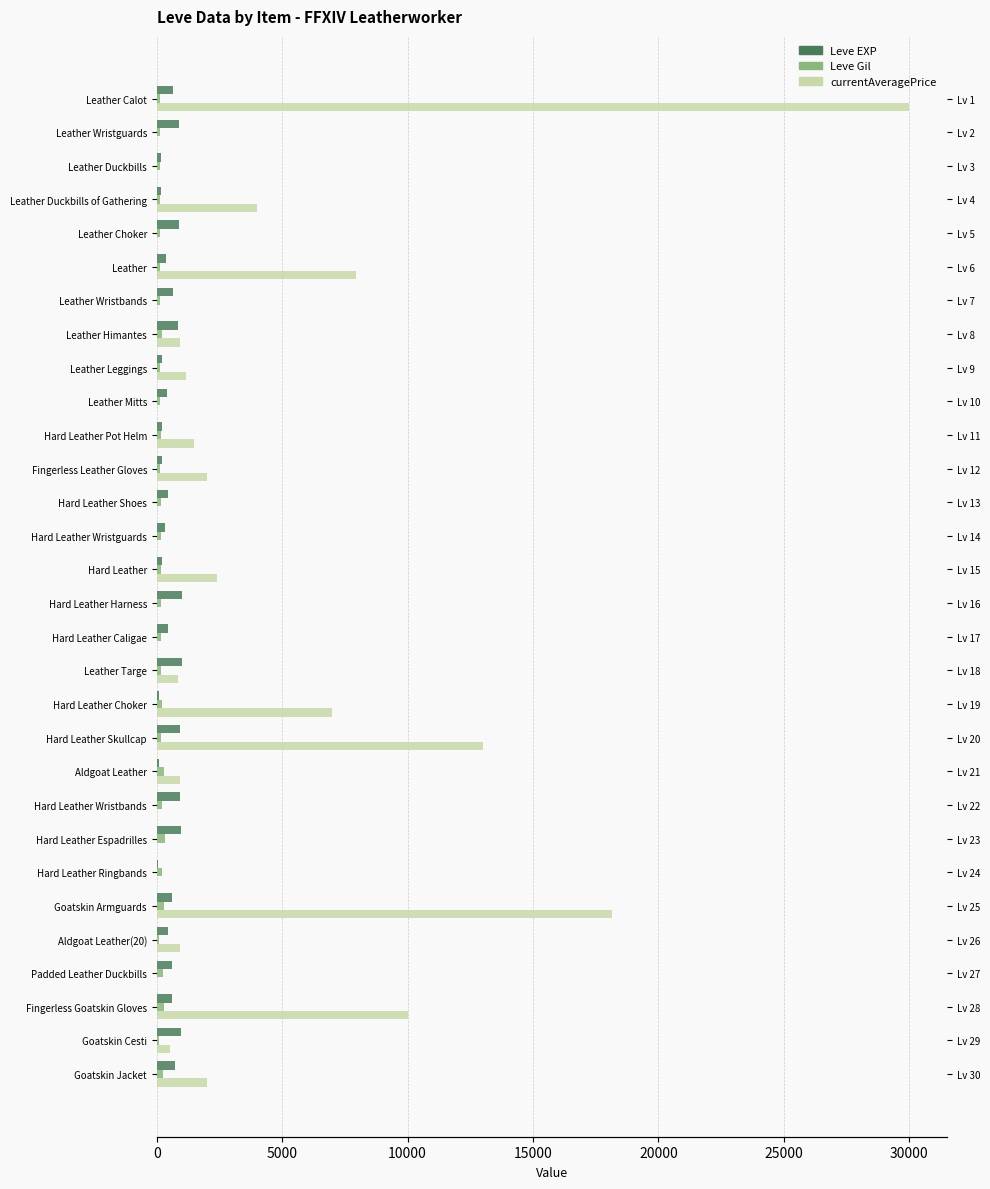

The Leve Gil series shows 248 at Goatskin Jacket. True or false?

True